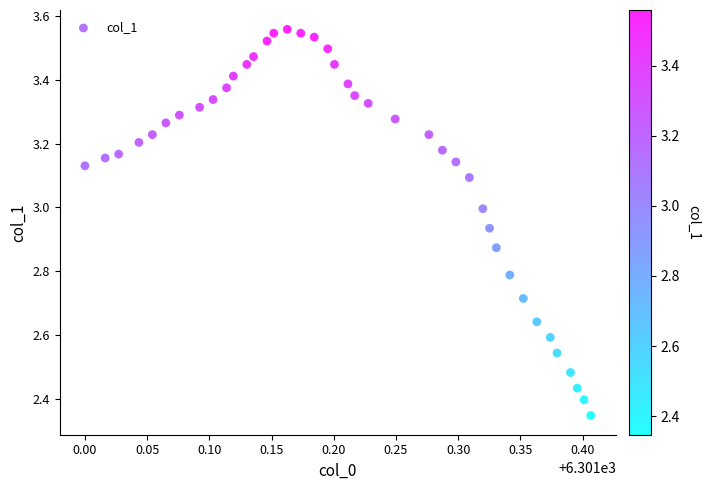

What is the range of Y values (max minus min)?

1.2